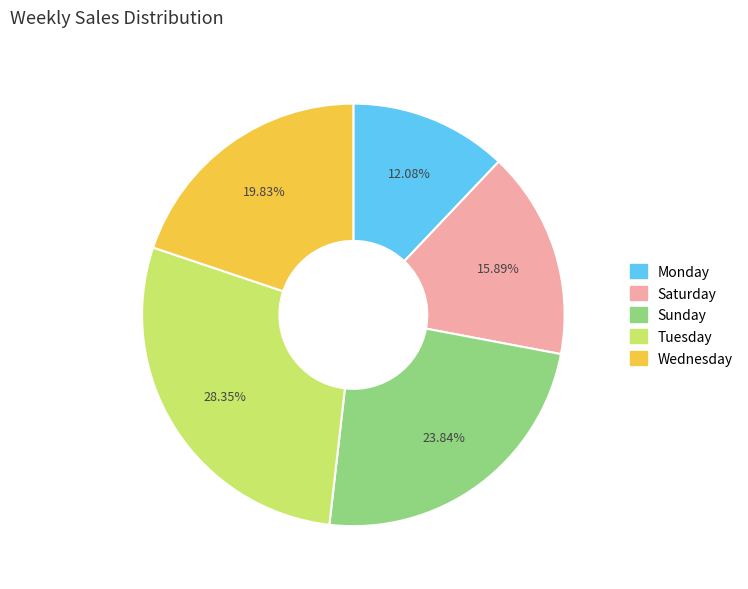

Which slice is the smallest?

Monday